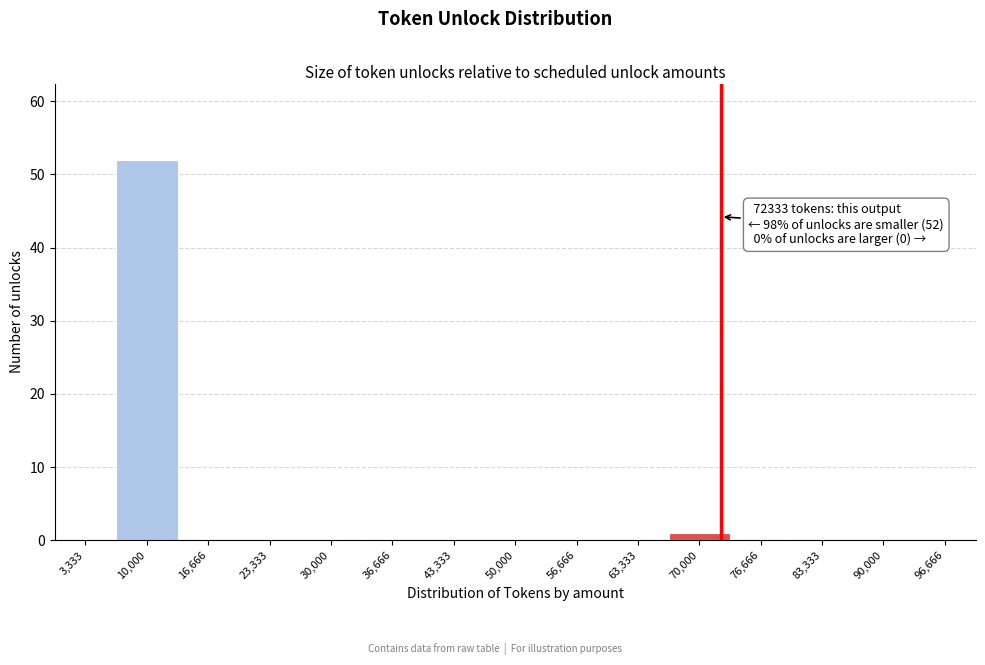

Over which range of the x-axis is the bar tallest?

7000 to 13000